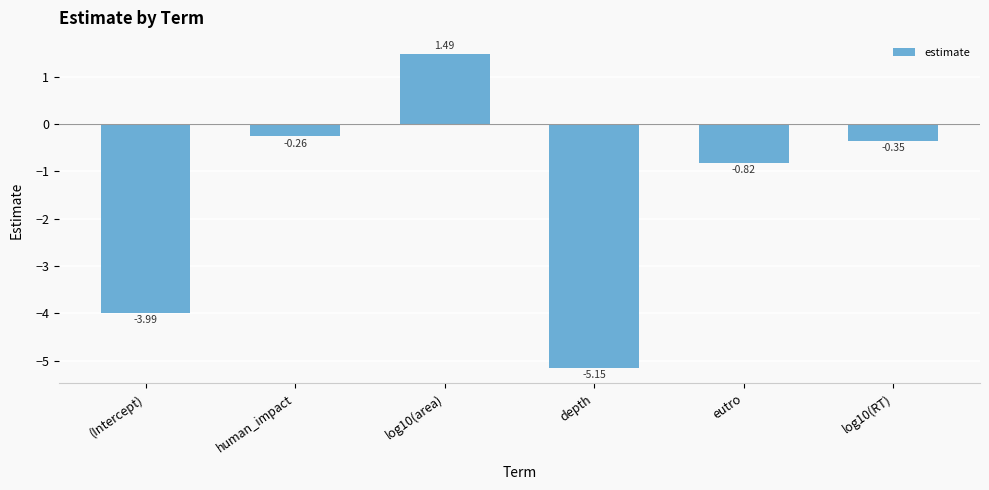

Which label corresponds to the smallest value in the chart?

depth